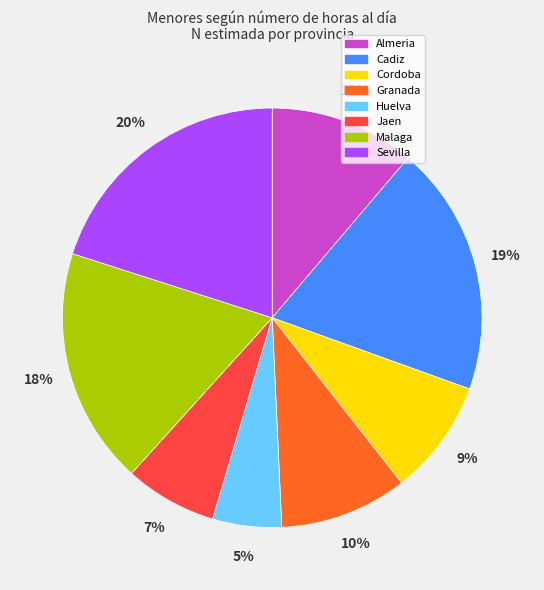

Which slice is the smallest?

Huelva